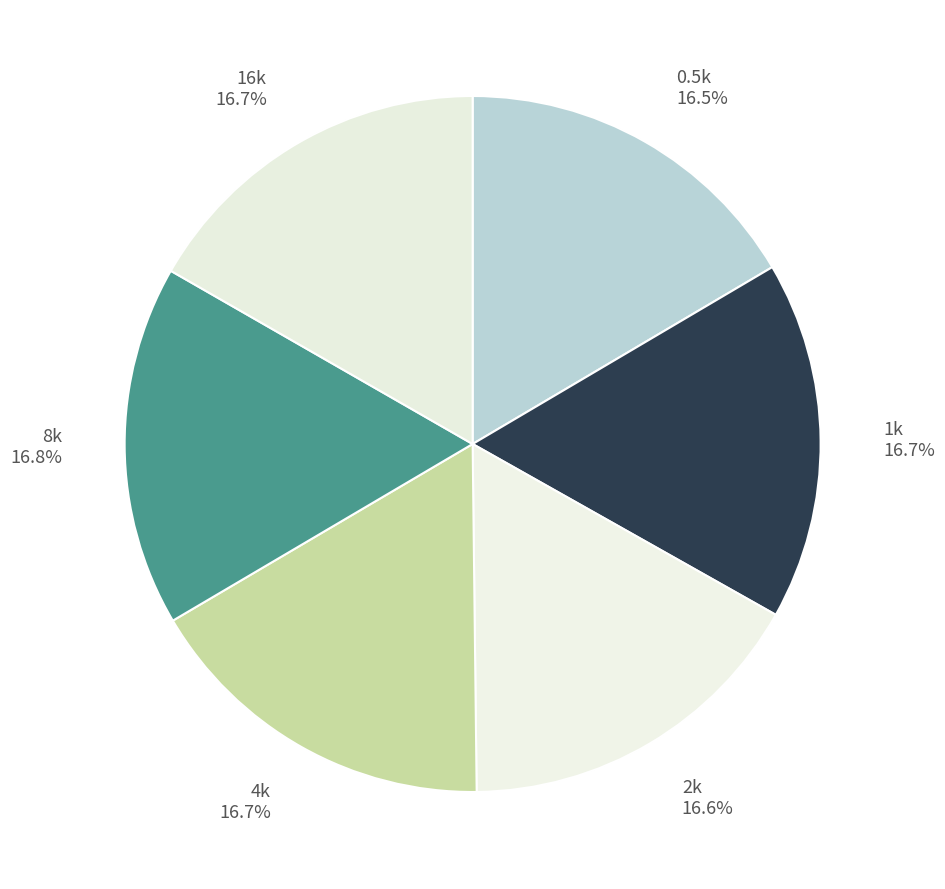

Do 0.5k and 8k together represent more than half of the pie?

No